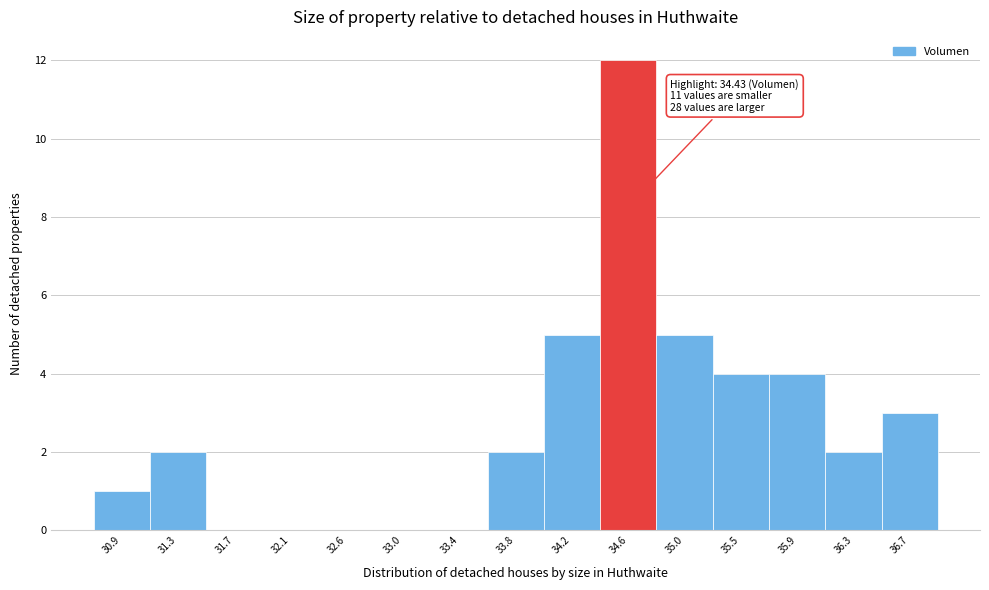

Over which range of the x-axis is the bar tallest?

34.40 to 34.85